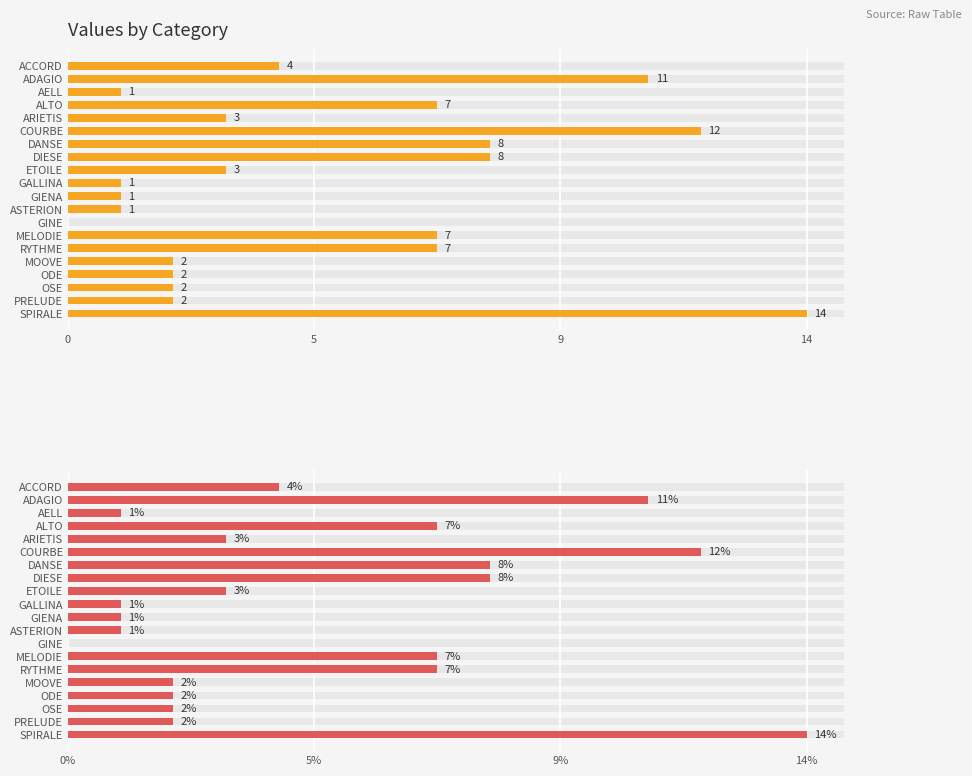

How many data points does each series have?

20